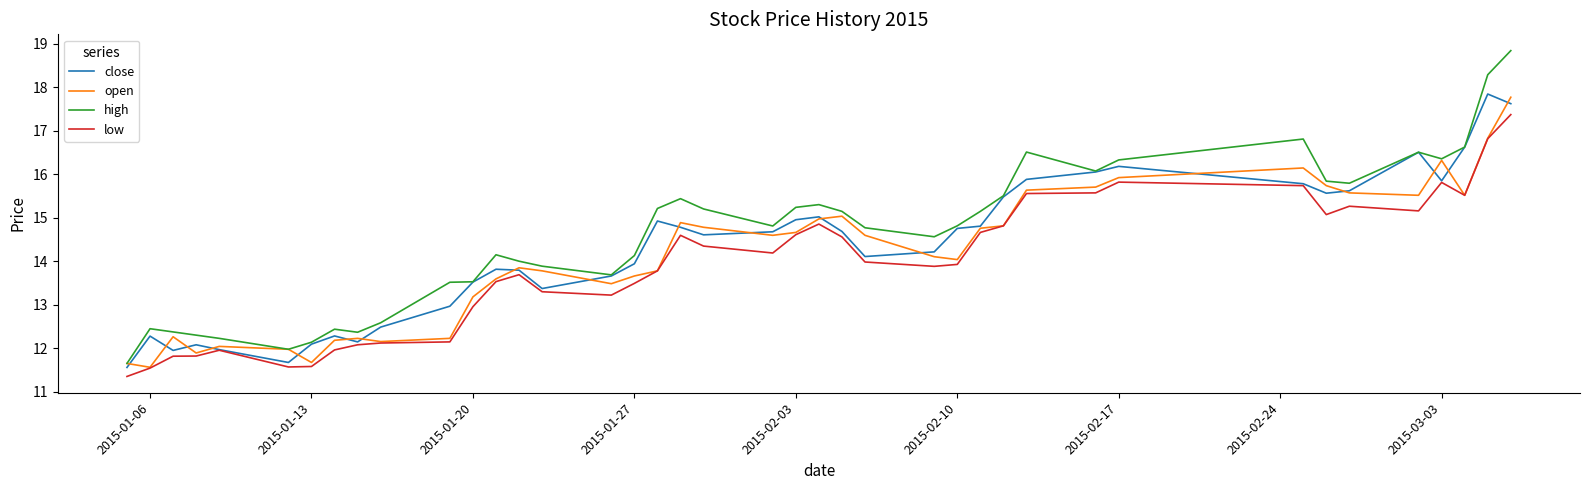

What is the average value of the high series?

14.6